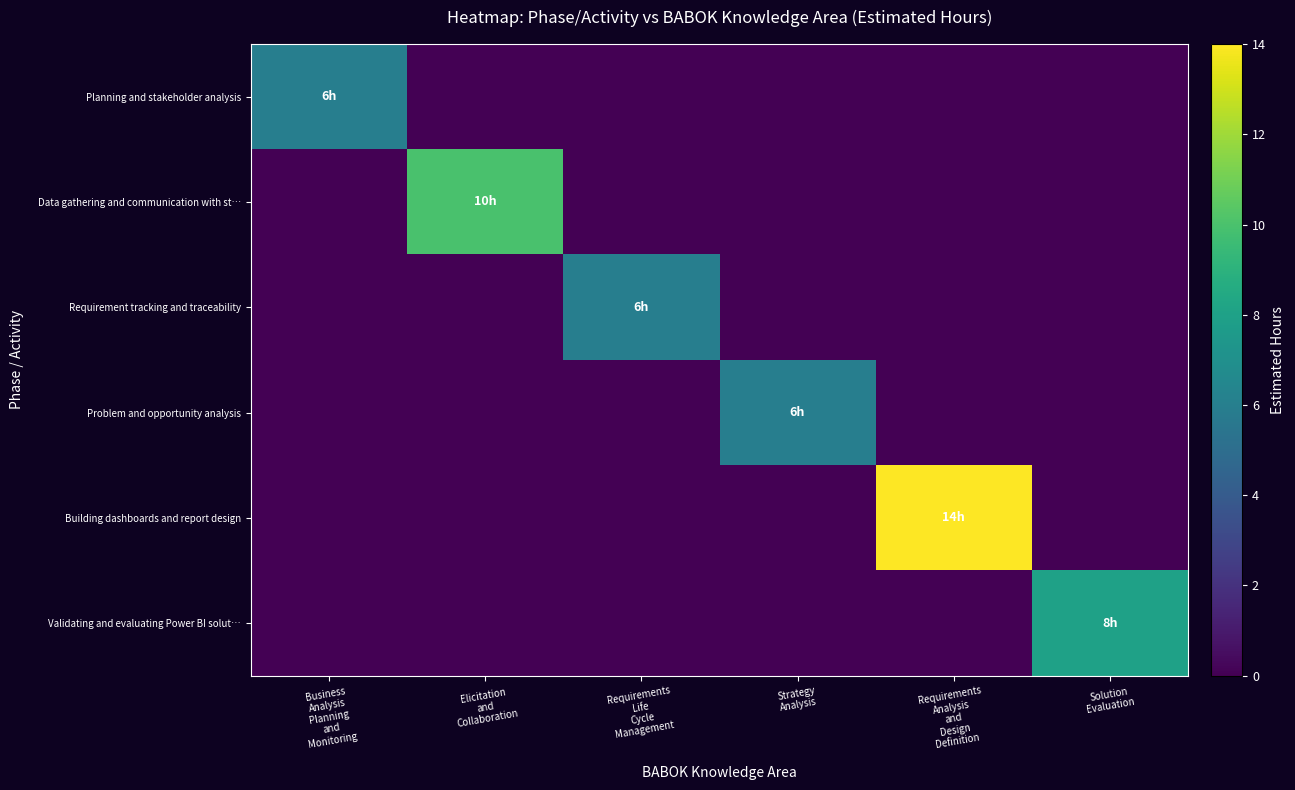

Rank the series at Elicitation and Collaboration from highest to lowest value.

Data gathering and communication with st…, Planning and stakeholder analysis, Requirement tracking and traceability, Problem and opportunity analysis, Building dashboards and report design, Validating and evaluating Power BI solut…